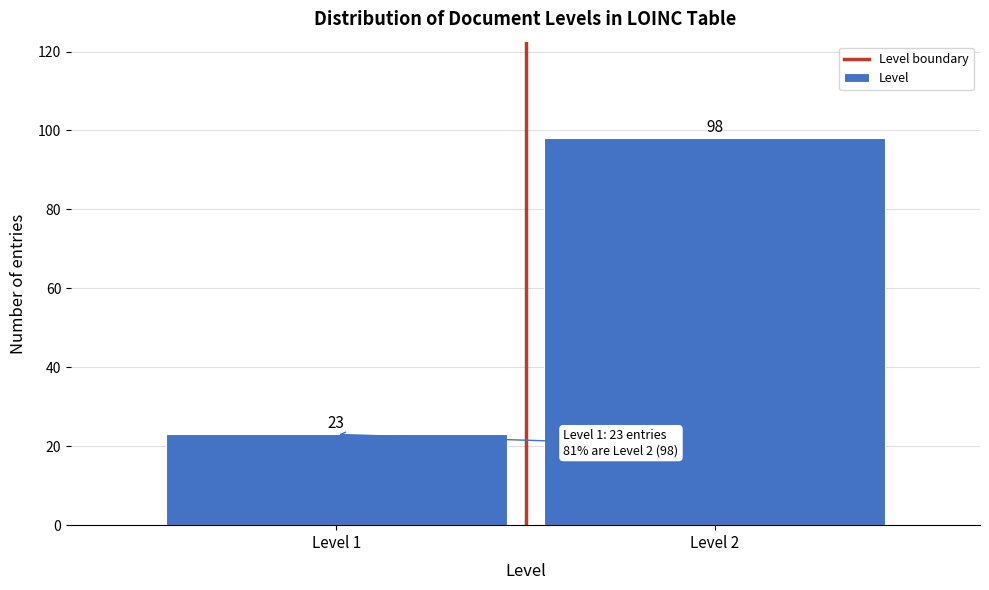

Reading right to left, extract all data points from this chart.

98	23